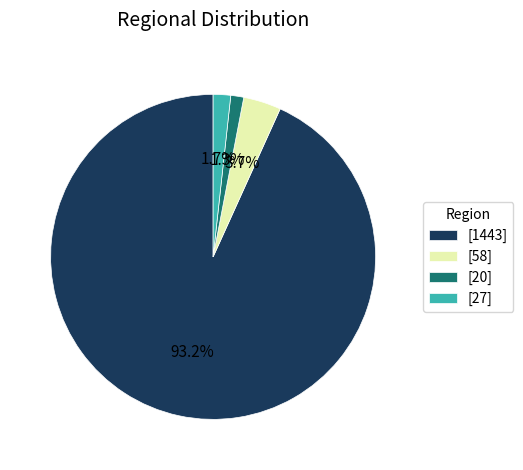

How many slices are in this pie chart?

4